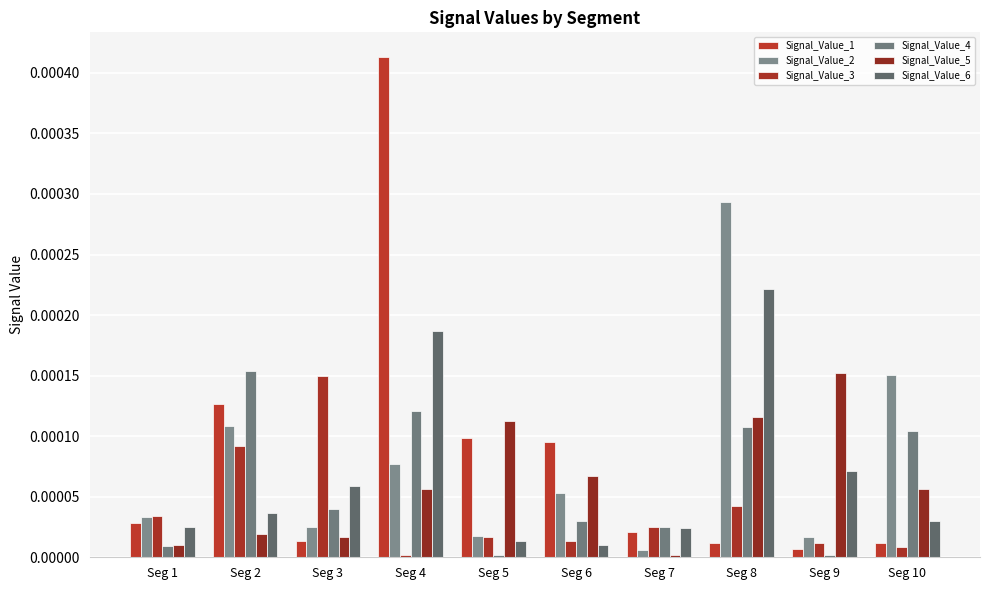

List the series in order of their peak value, lowest first.

Signal_Value_3, Signal_Value_5, Signal_Value_4, Signal_Value_6, Signal_Value_2, Signal_Value_1